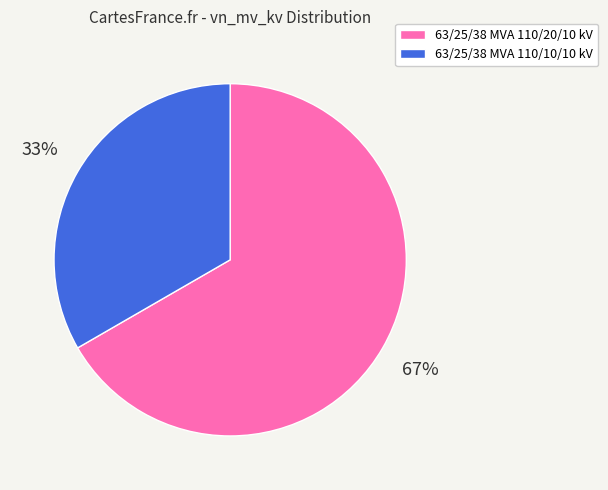

How many segments does this pie chart have?

2